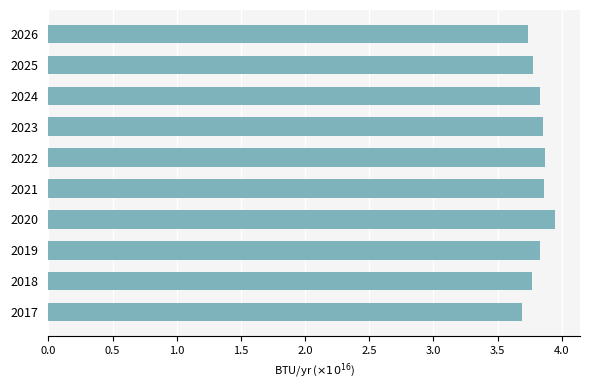

What is the difference between the maximum and second lowest values?

0.2